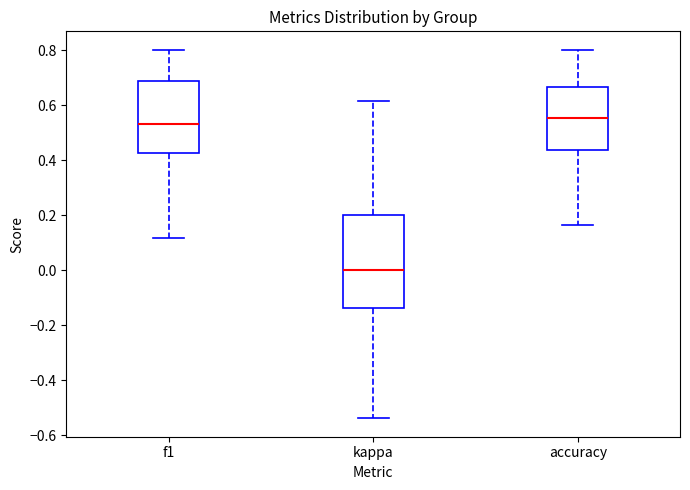

Which box has the highest median line?

accuracy